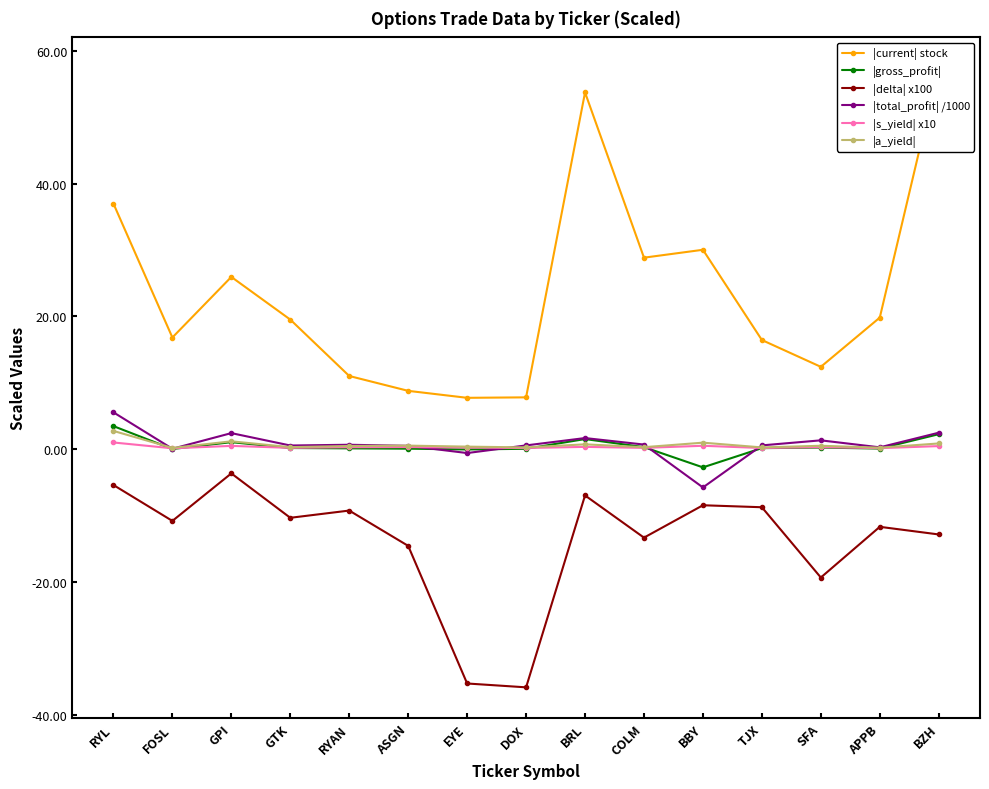

How many values in the |delta| x100 series are below -10?

9